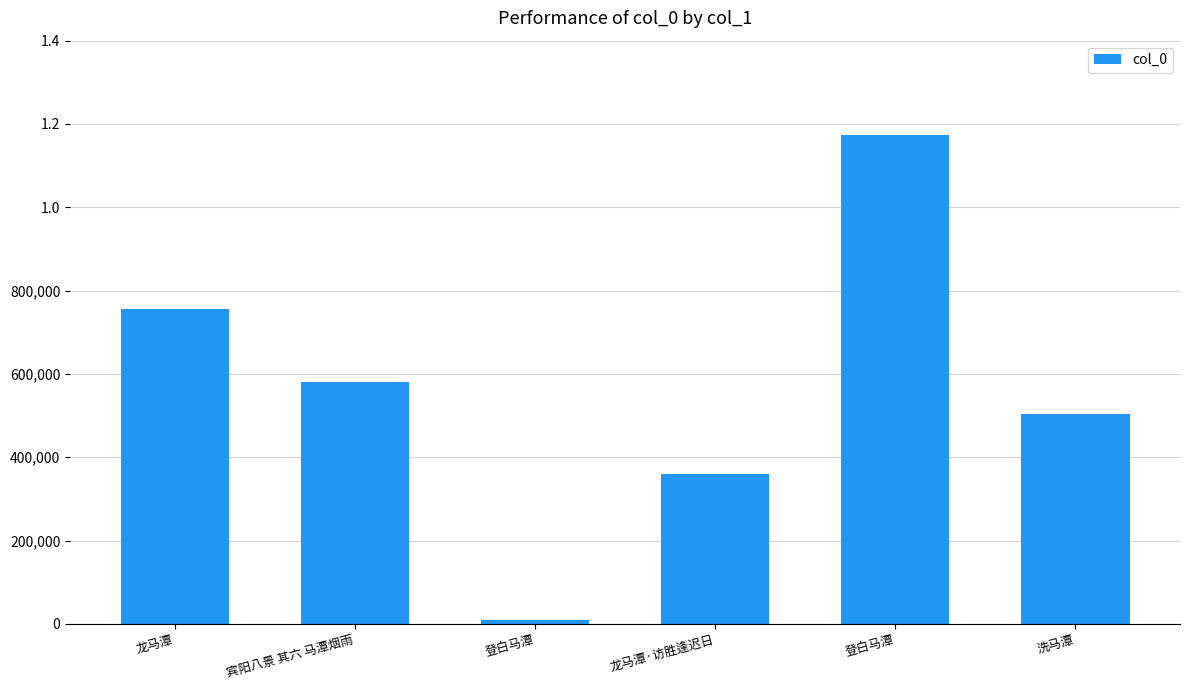

Does the chart contain any negative values?

No